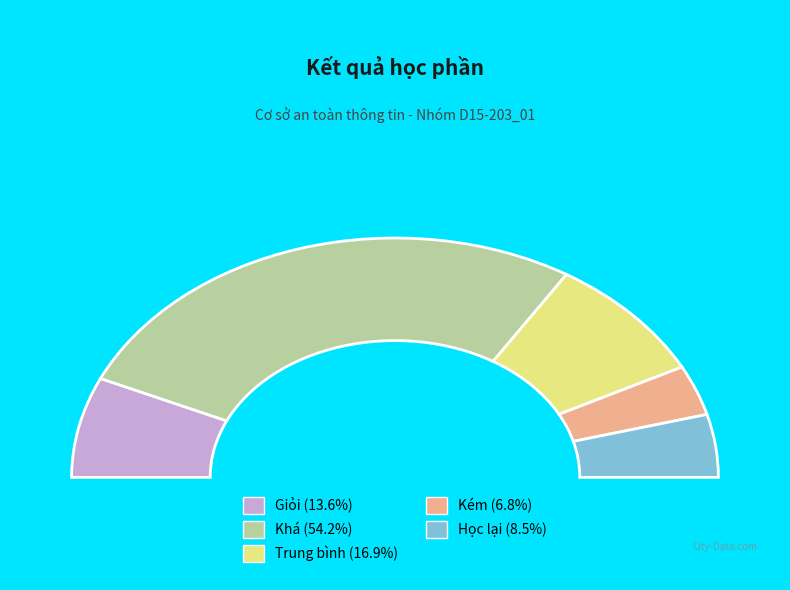

What is the change in value from Khá to Học lại?

-27